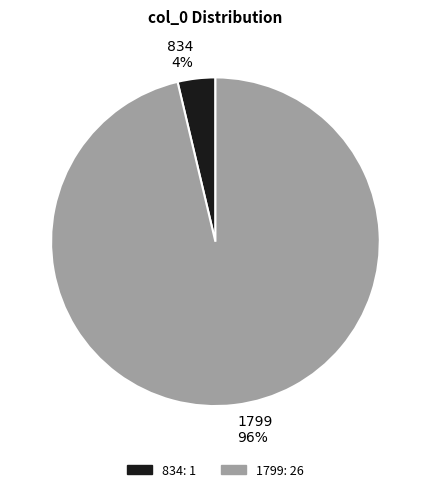

Rank the categories by value from lowest to highest.

834, 1799